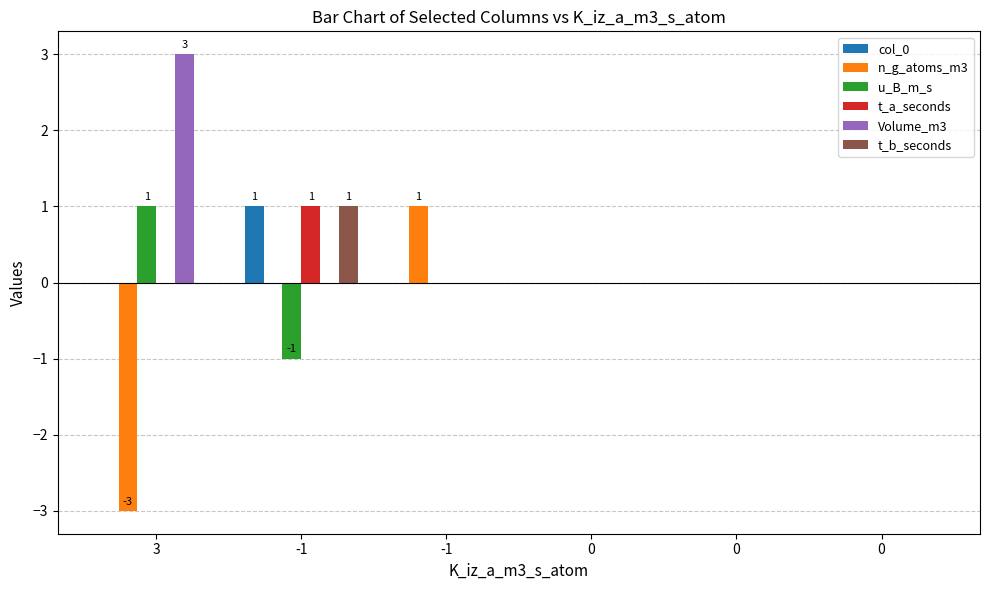

Where is Volume_m3 nearest to the value 1?

-1